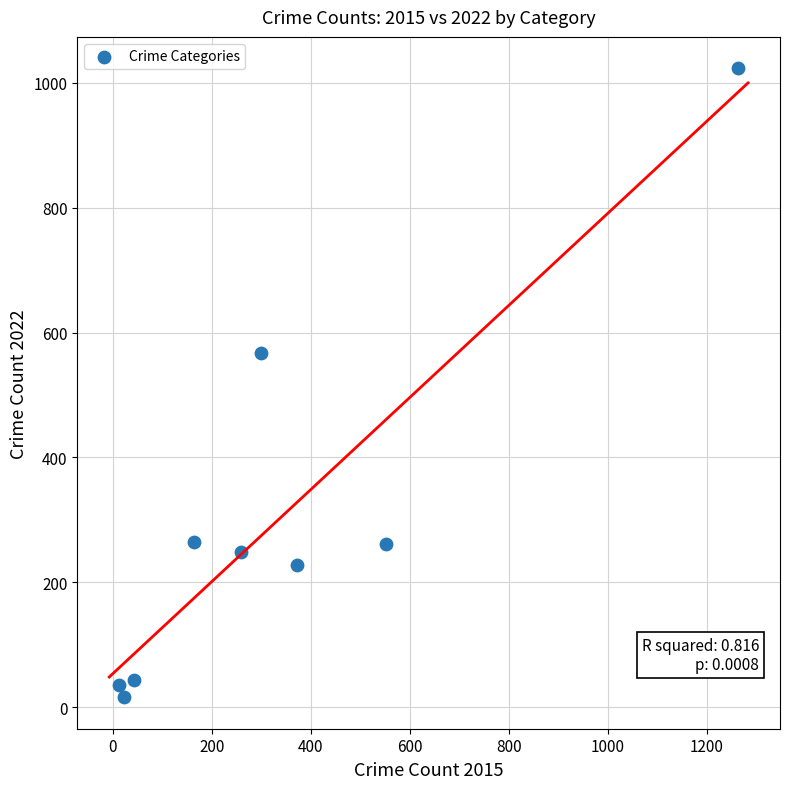

What is the average X value?

332